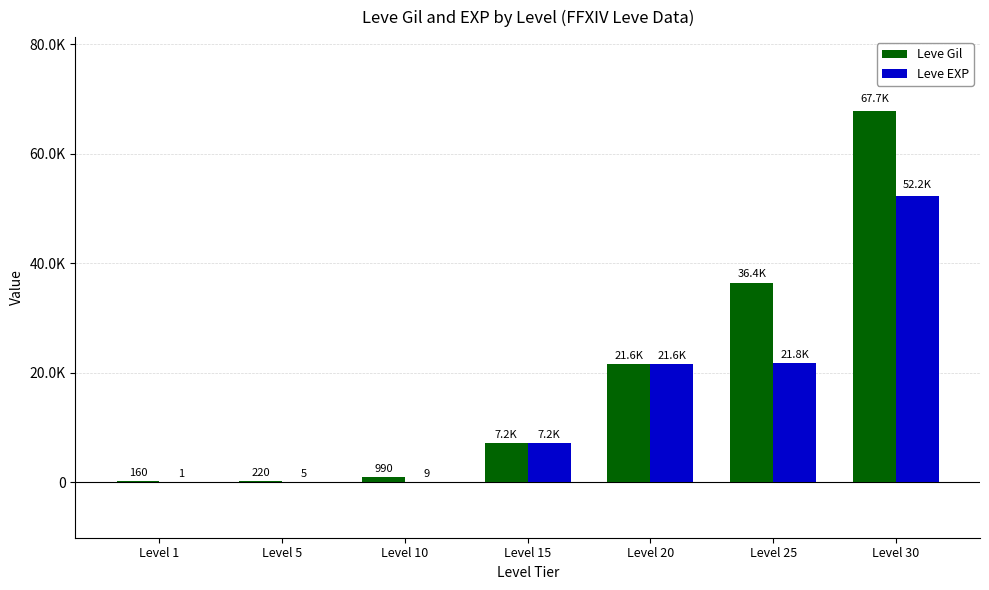

What are all the series names shown in the legend?

Leve Gil, Leve EXP